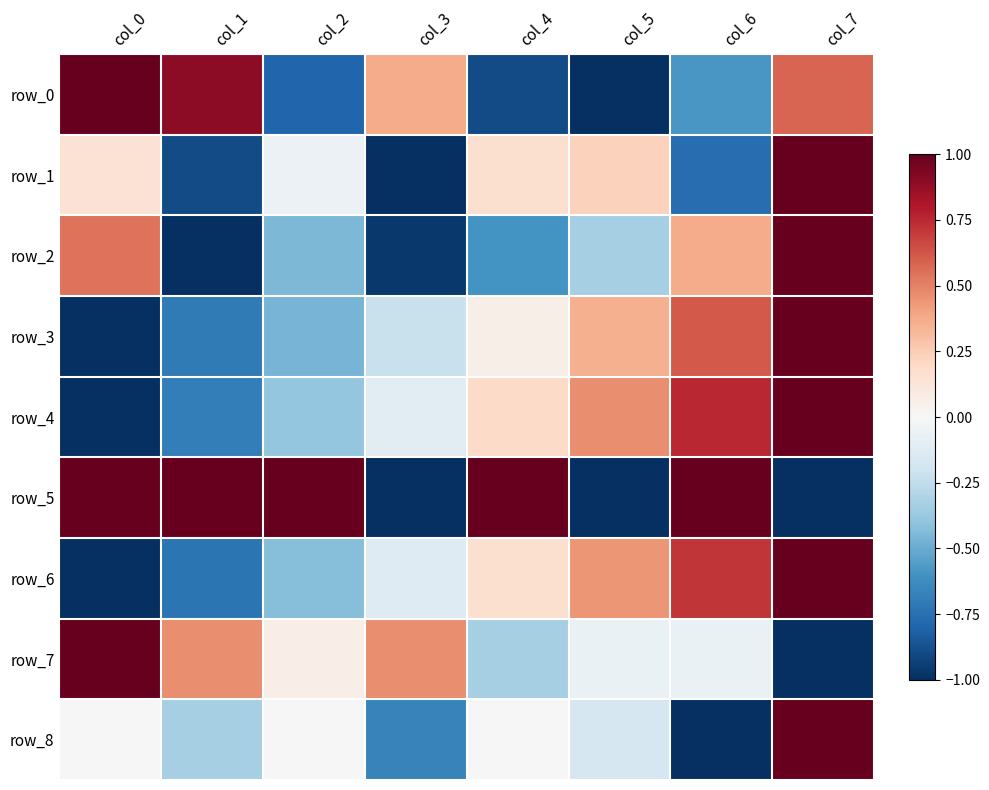

What is the difference between the row_8 values at col_6 and col_3?

0.3